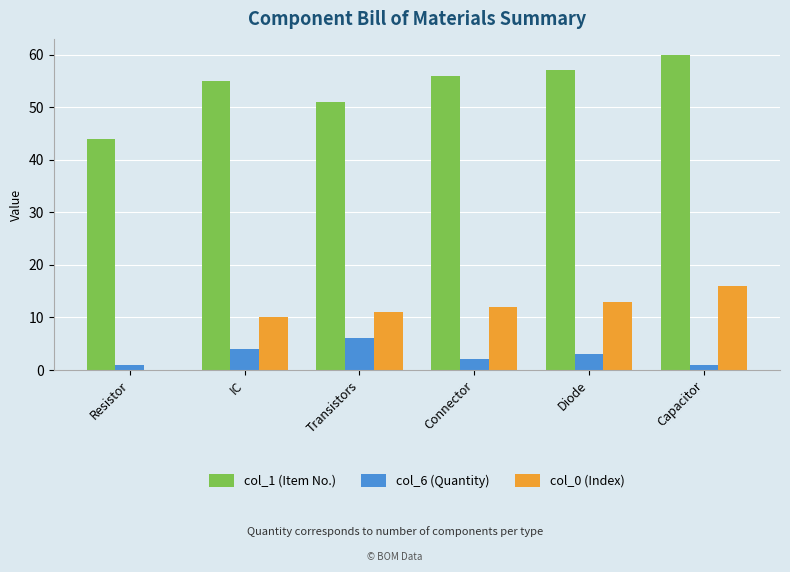

True or false: col_0 (Index) has a value of 16 at Capacitor.

True